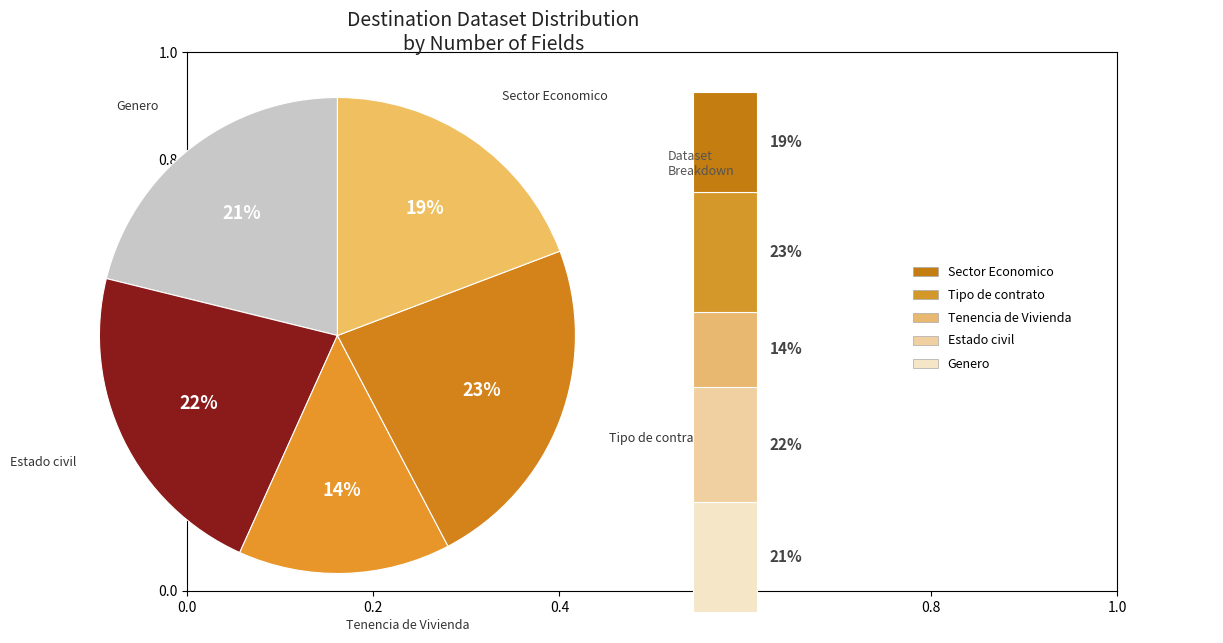

To the nearest percent, what portion does Upsert CLS (Sector Economico) represent?

19%